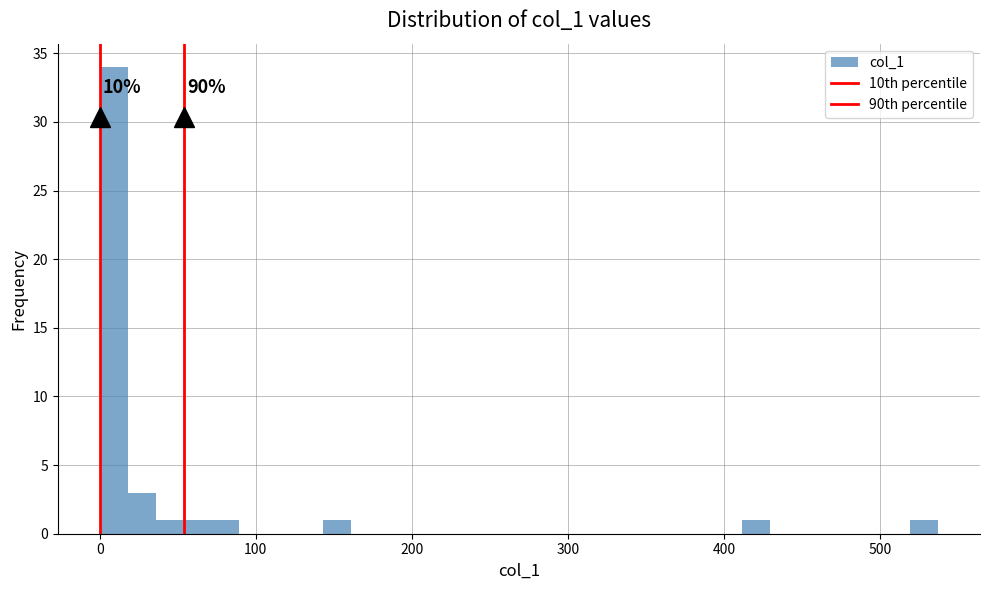

Around what value on the x-axis is the tallest bar? Give the approximate position of its centre, as read against the axis.

10